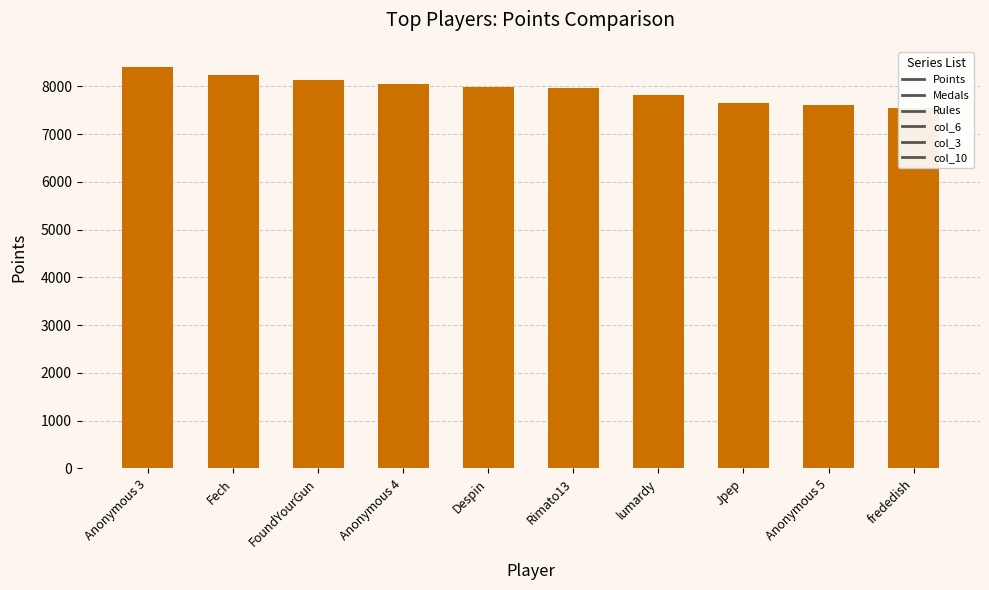

What is the difference between the values at Anonymous 3 and FoundYourGun?

269